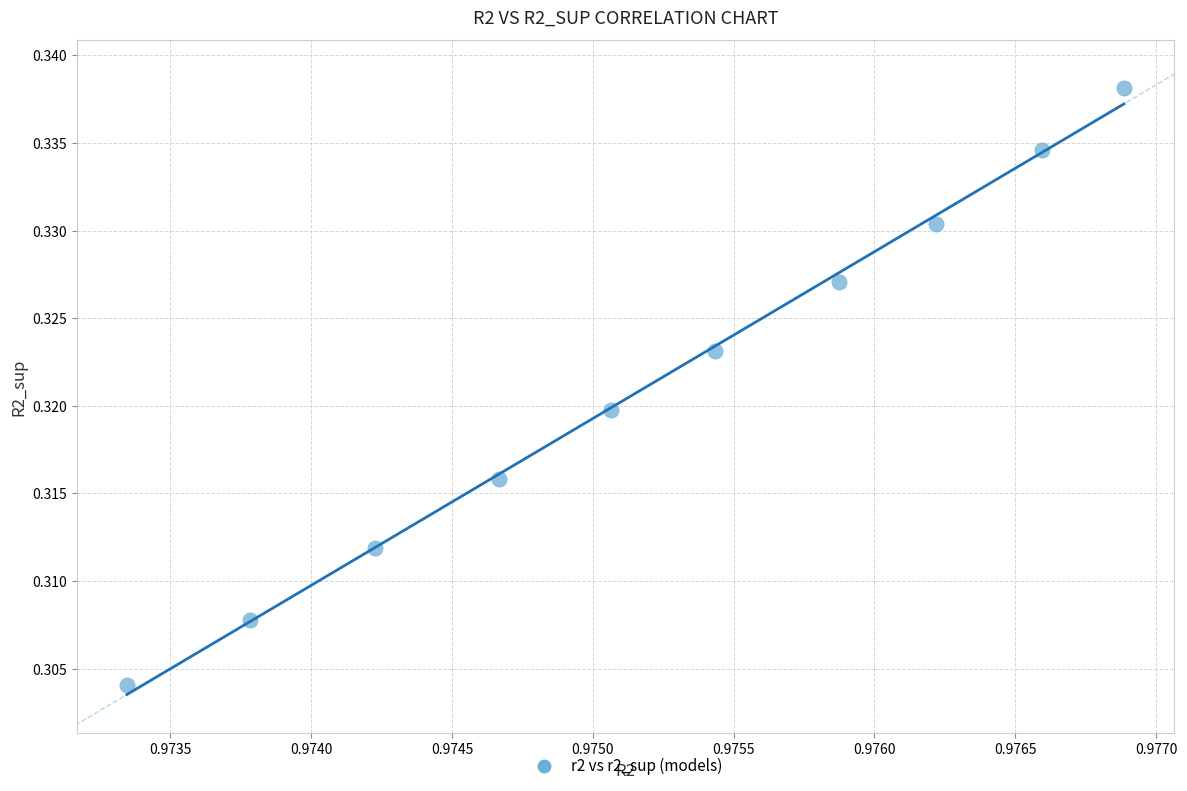

What is the average X value?

1.0